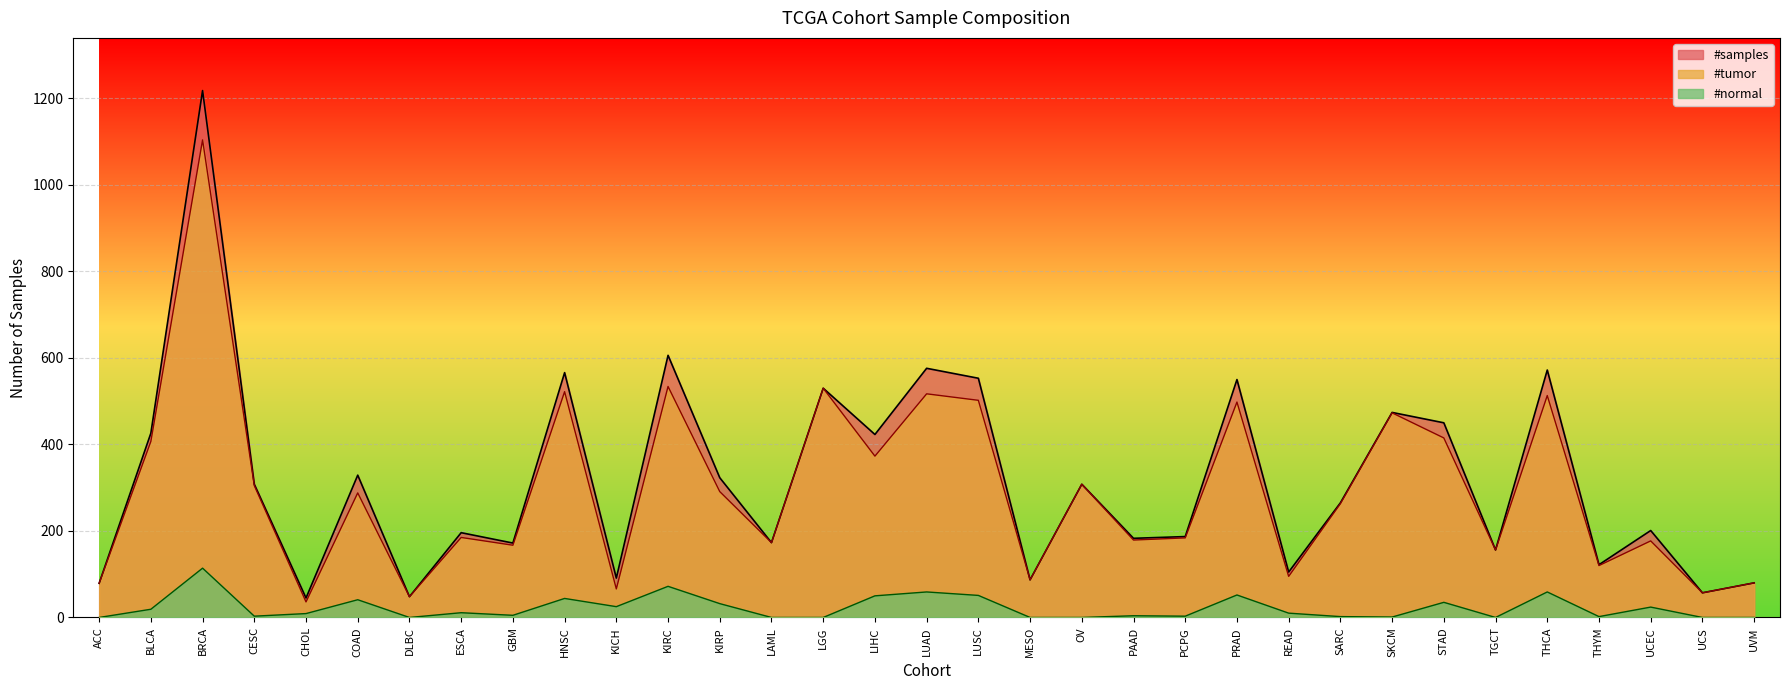

How many lines are shown in the chart?

3